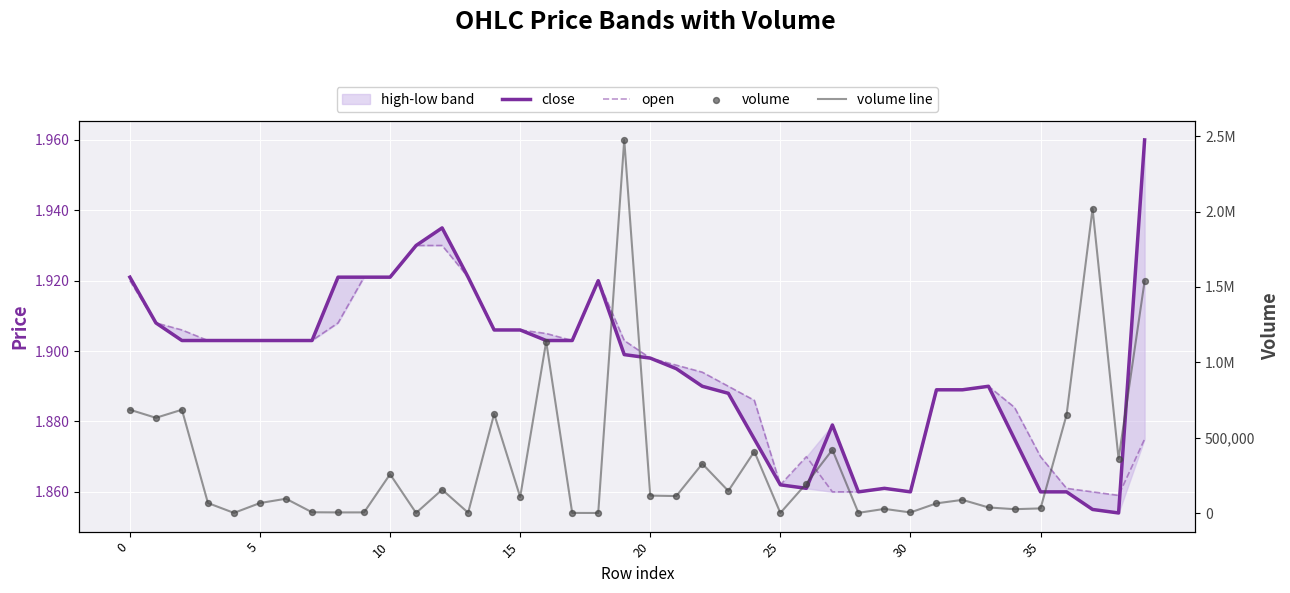

At which category is the sum across all series the highest?

19